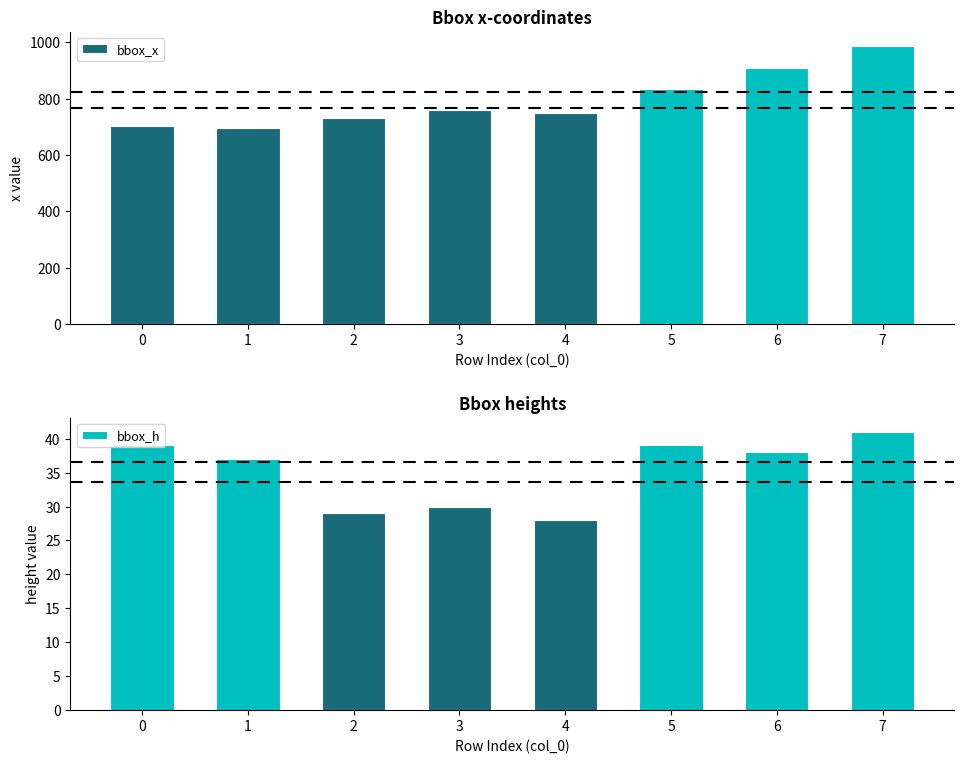

What is the maximum value for bbox_x?

988